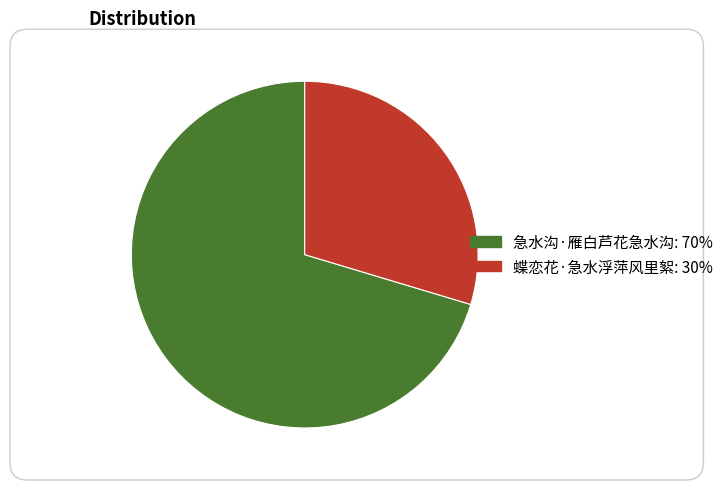

What is the ratio of the value at 蝶恋花·急水浮萍风里絮 to the value at 急水沟·雁白芦花急水沟?

0.4